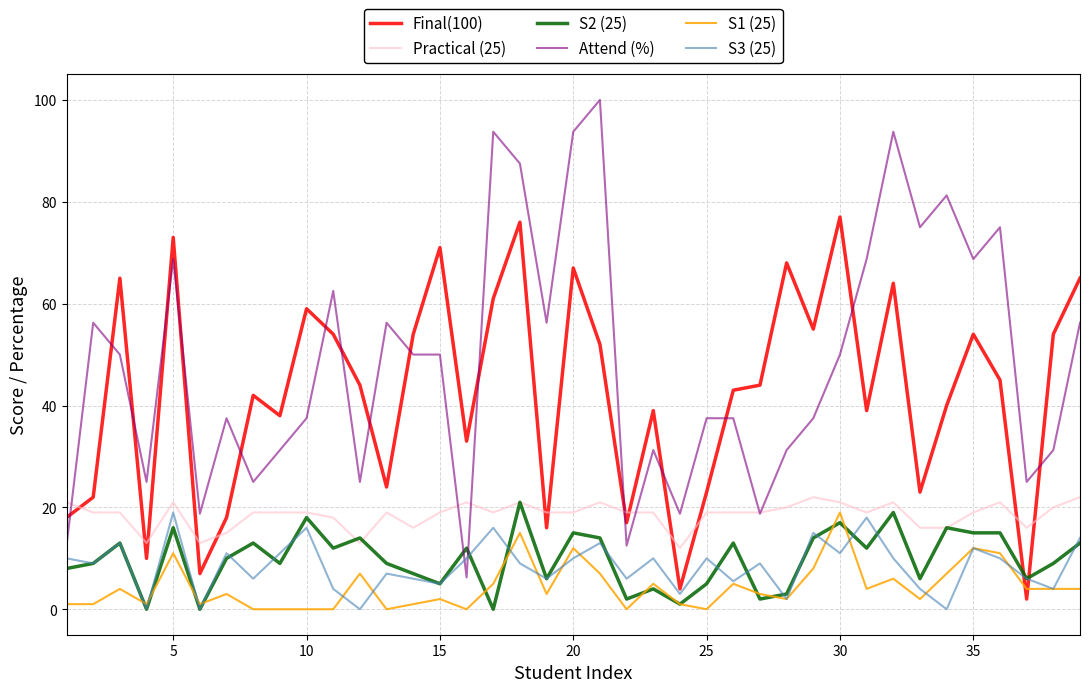

What is the highest value of the Attend (%) series?

100.0